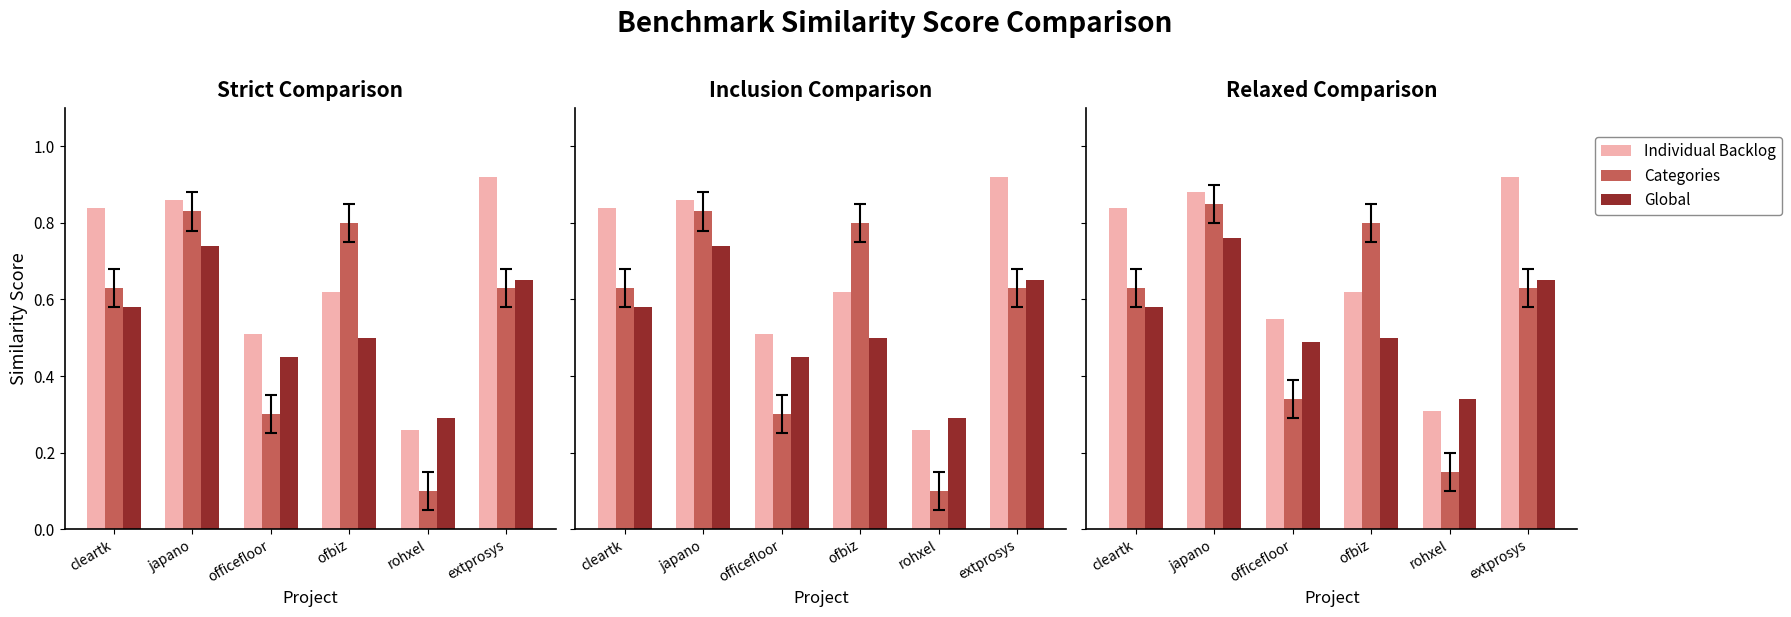

Which category has the lowest value in the Categories series?

rohxel